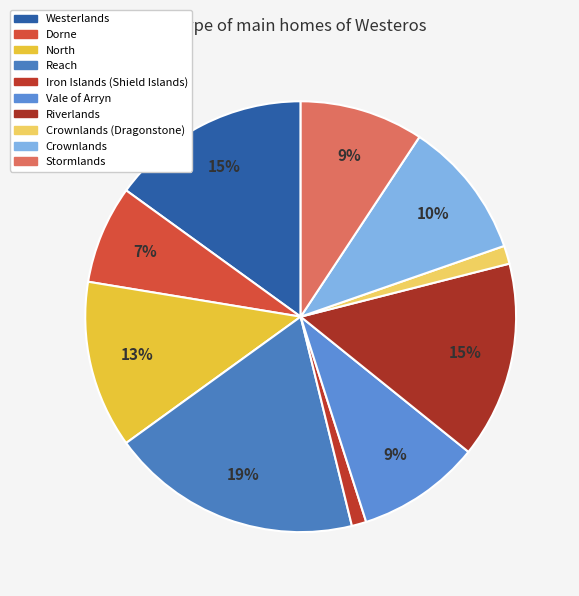

To the nearest percent, what is the difference between the Stormlands and Westerlands slice percentages?

6%